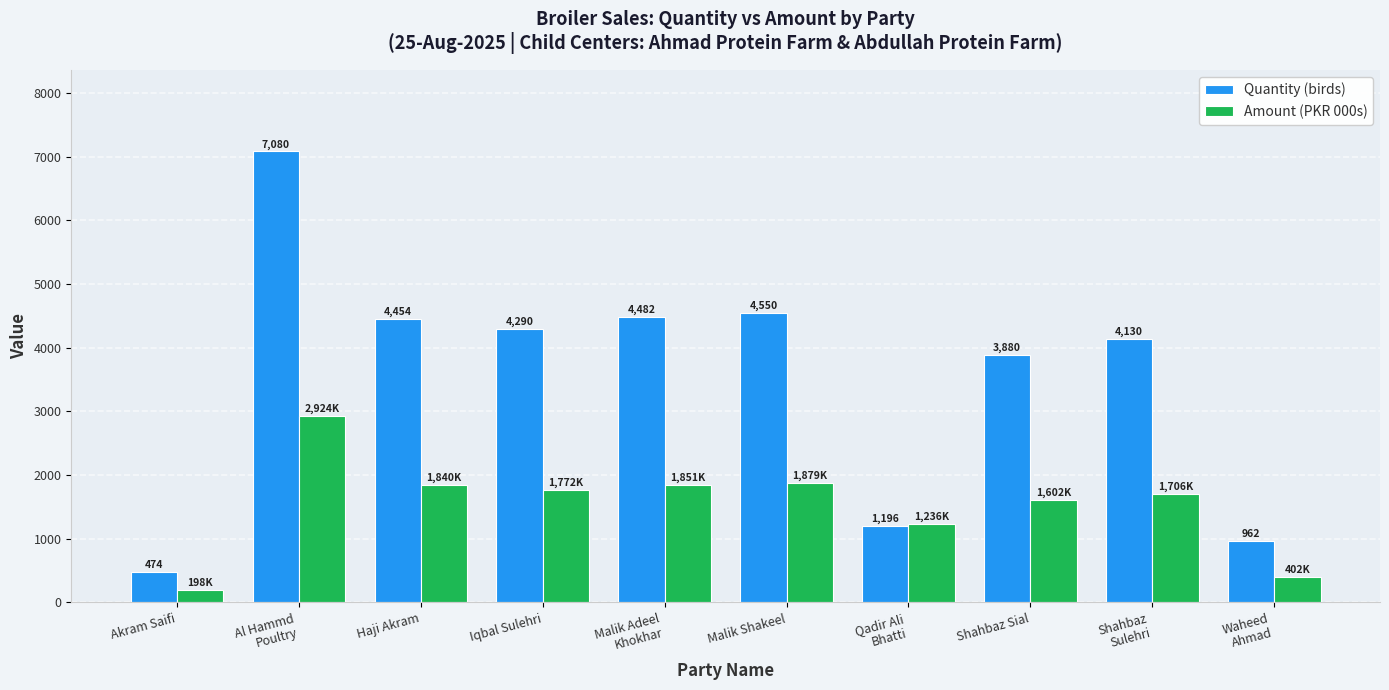

Is the value of Quantity (birds) at Shahbaz Sial greater than the value of Amount (PKR 000s) at Akram Saifi?

Yes